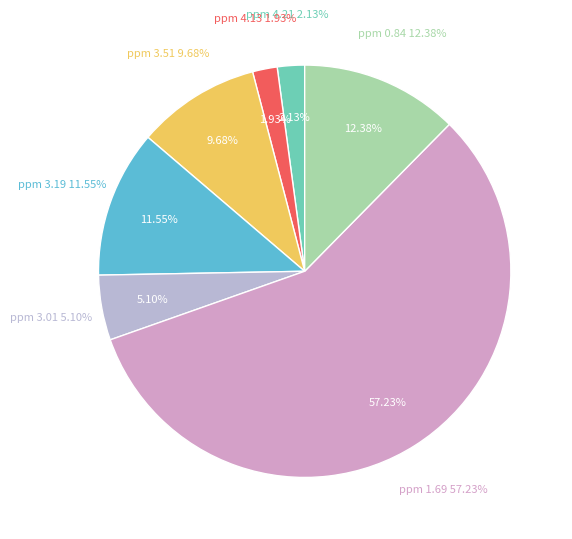

Between ppm 3.51 and ppm 4.21, which is larger?

ppm 3.51